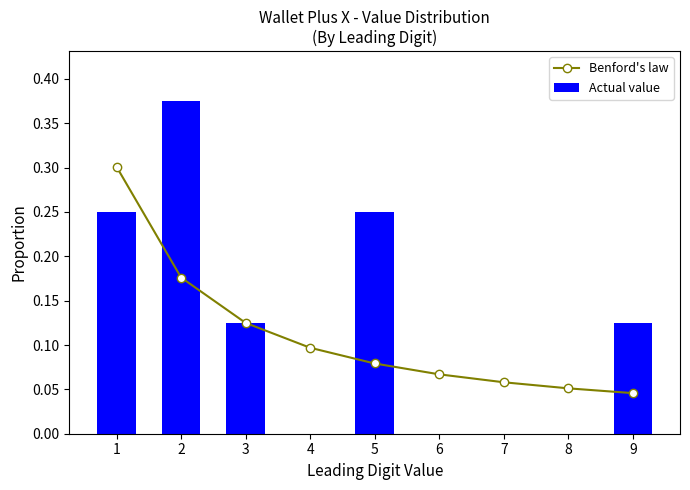

What is the sum of all Actual value values?

1.1